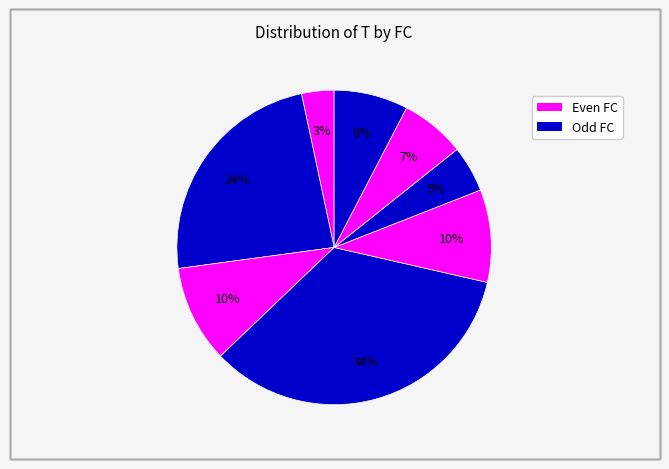

How many segments does this pie chart have?

8